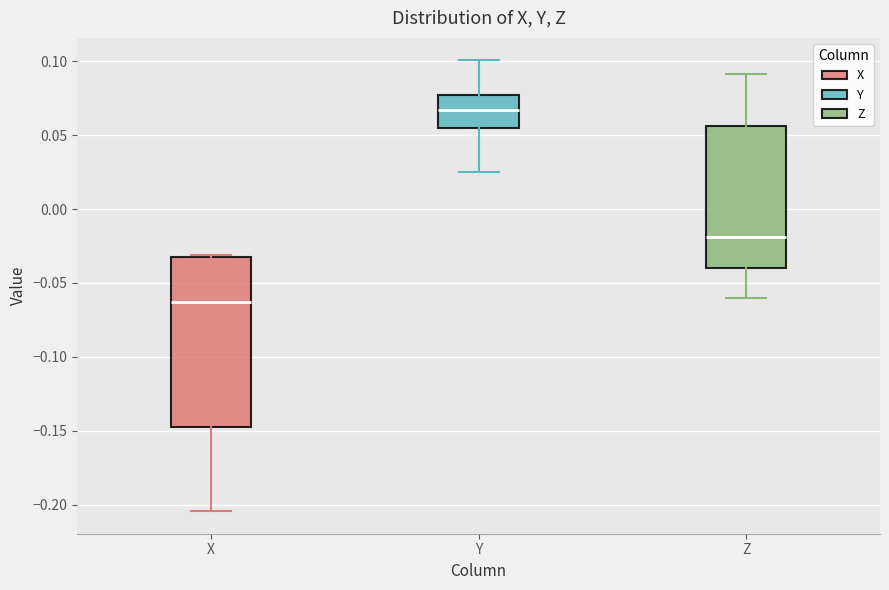

Reading left to right, transcribe this box plot: for each box, give where its median line is, the range the box spans, and where its two whiskers end, as read against the y-axis. The values are not printed on the chart, so give them approximately, as read against the axis.

X: median -0.065, box -0.145 to -0.035, whiskers -0.205 to -0.030
Y: median 0.065, box 0.055 to 0.075, whiskers 0.025 to 0.100
Z: median -0.020, box -0.040 to 0.055, whiskers -0.060 to 0.090